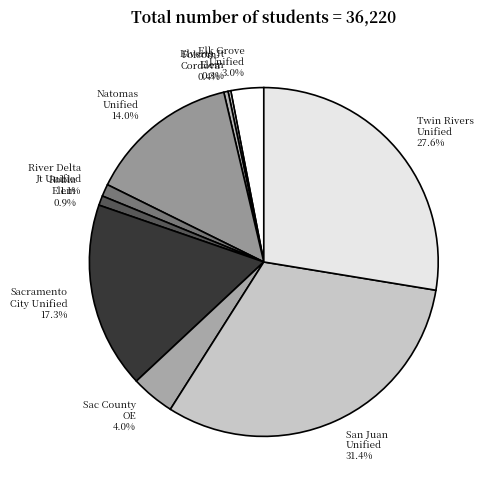

Is San Juan Unified the majority of the pie?

No